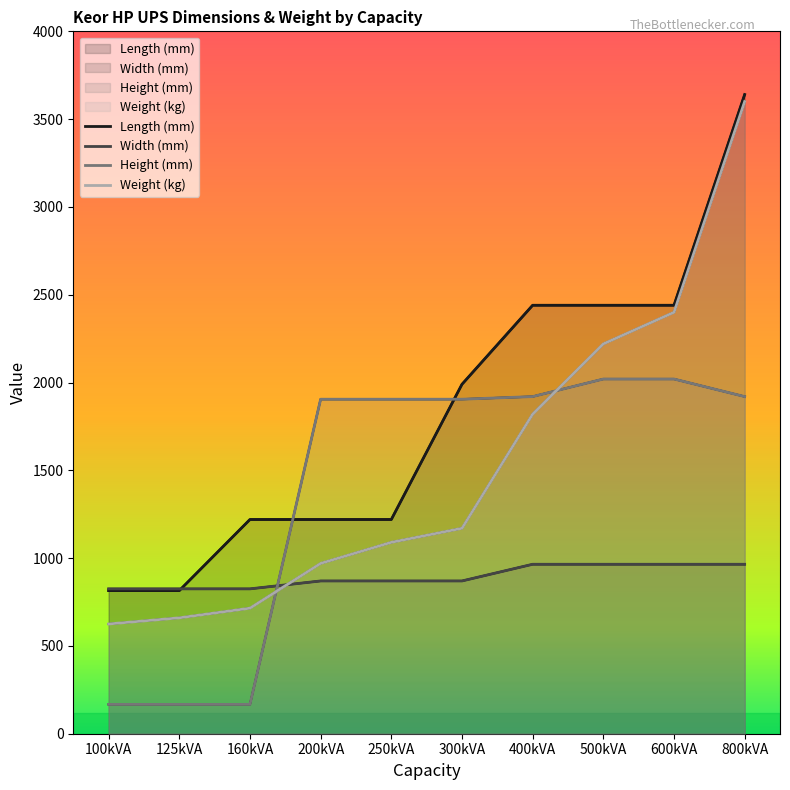

Reading right to left, transcribe all the data shown in this chart.

Length (mm): 3640	2440	2440	2440	1990	1220	1220	1220	815	815
Width (mm): 965	965	965	965	870	870	870	825	825	825
Height (mm): 1920	2020	2020	1920	1905	1905	1905	167	167	167
Weight (kg): 3600	2400	2220	1820	1170	1090	970	715	660	625